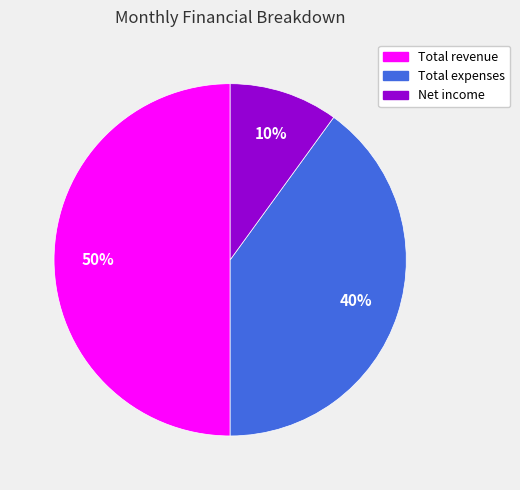

Rank the categories by value from highest to lowest.

Total revenue, Total expenses, Net income